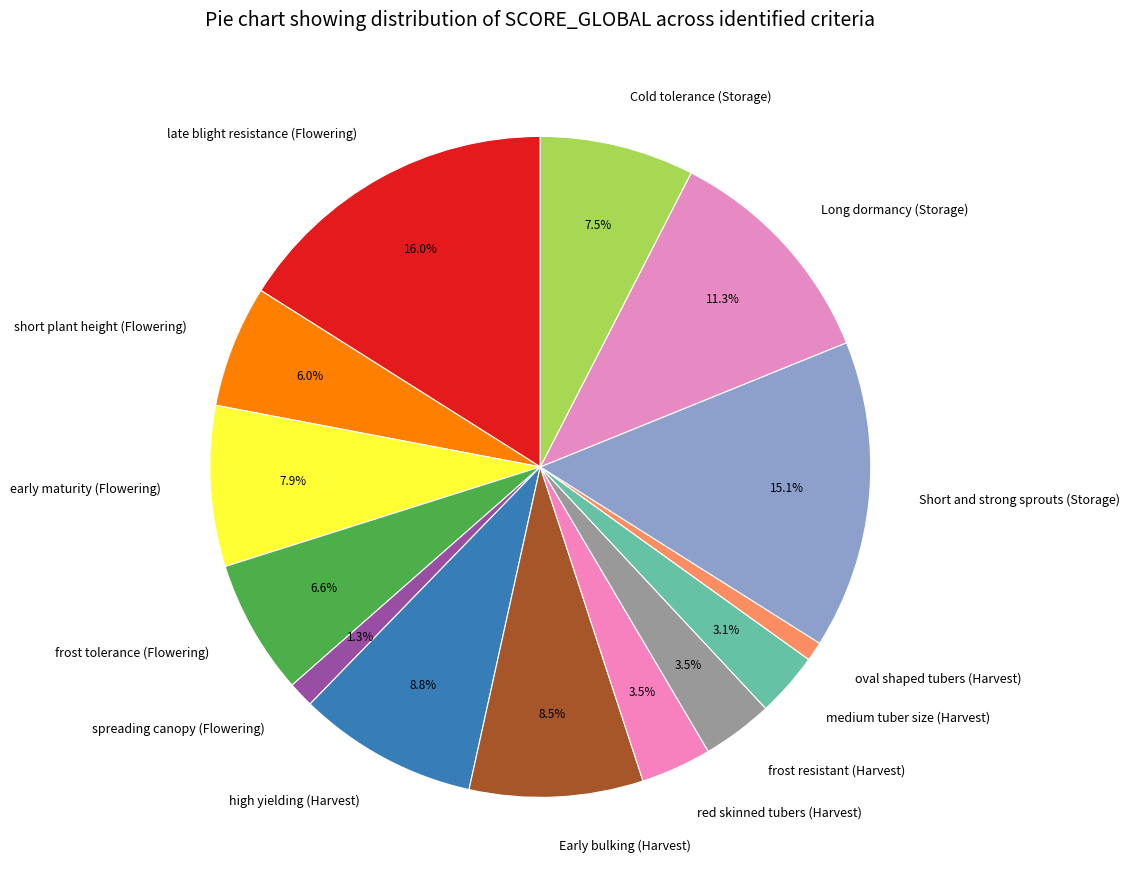

Do frost resistant (Harvest) and frost tolerance (Flowering) together represent more than half of the pie?

No